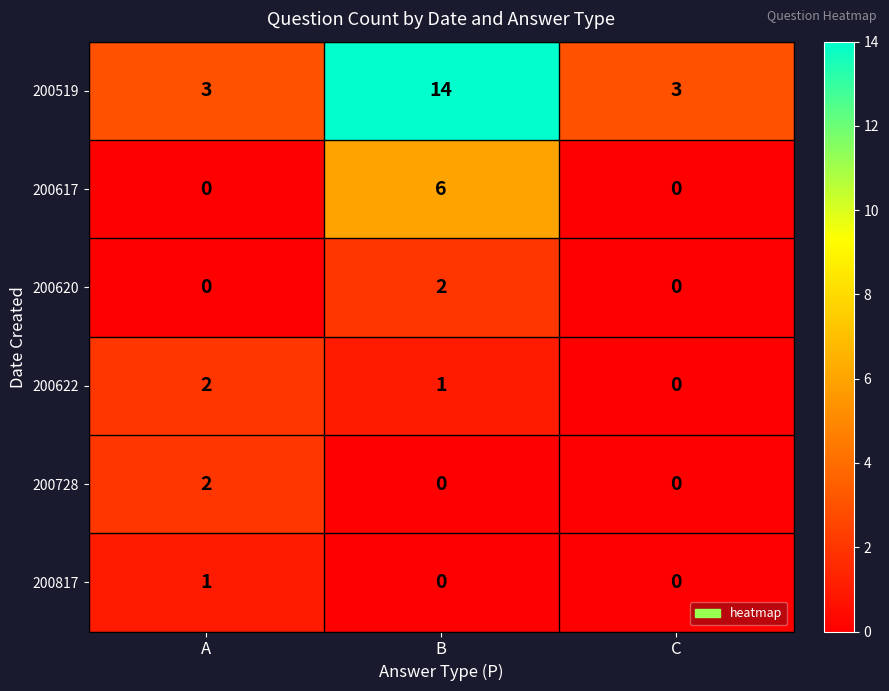

The value of 200622 at C is 0. True or false?

True